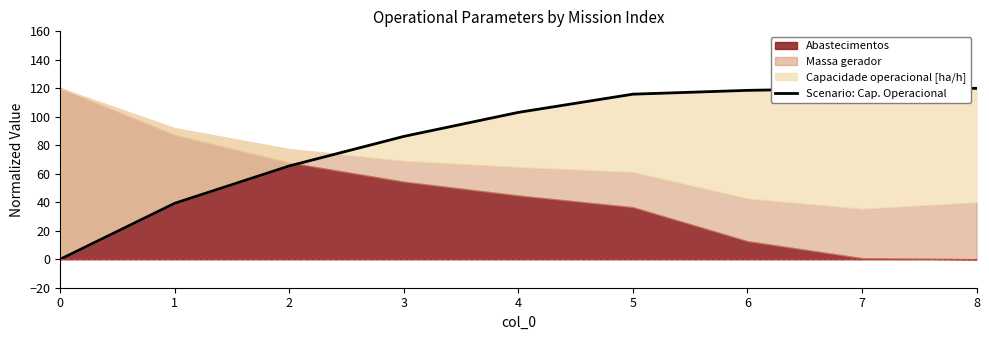

How many values are below 103?

4